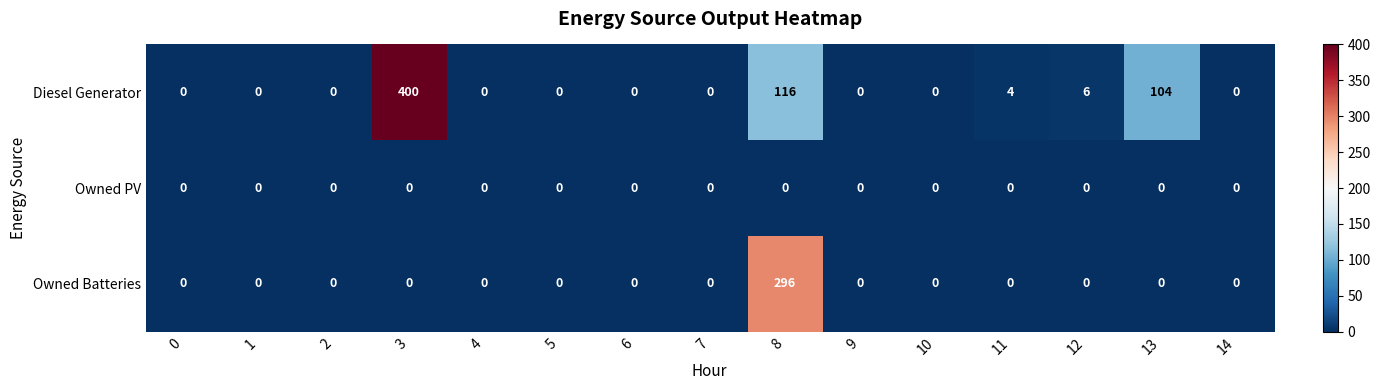

At which label is Diesel Generator closest to 200?

8